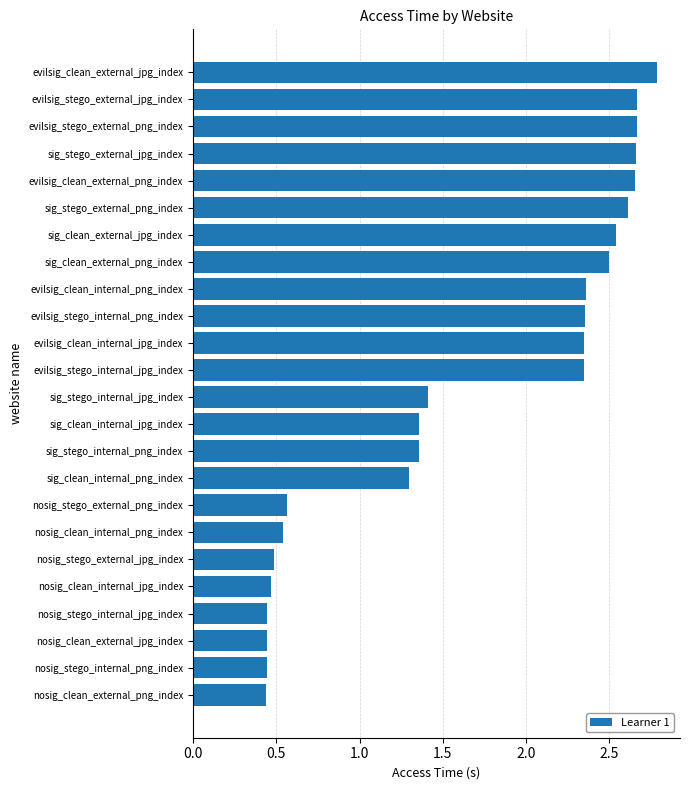

Approximately how many times larger is the value at sig_stego_external_jpg_index compared to evilsig_clean_external_jpg_index?

1.0